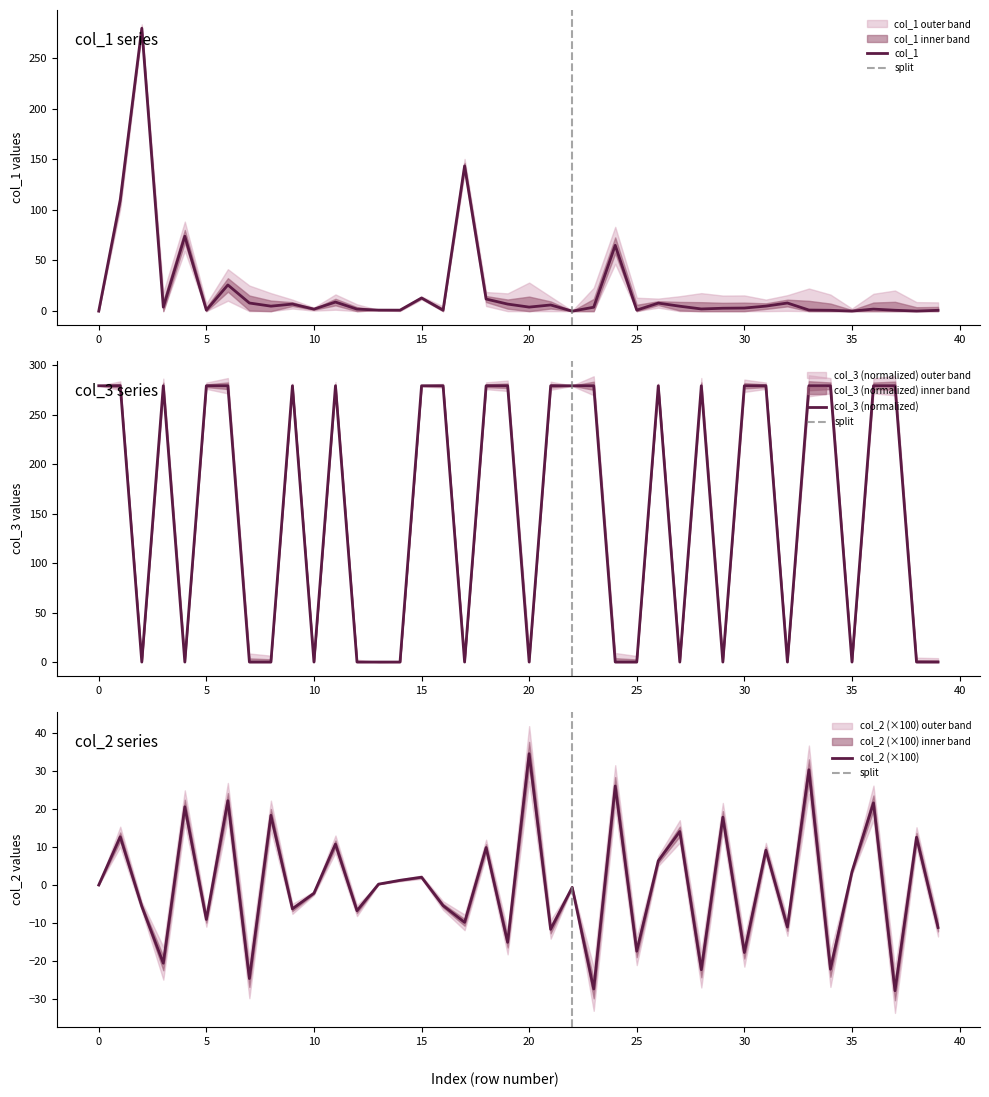

Is the value of col_2 at 23 greater than the value of col_3 at 39?

No